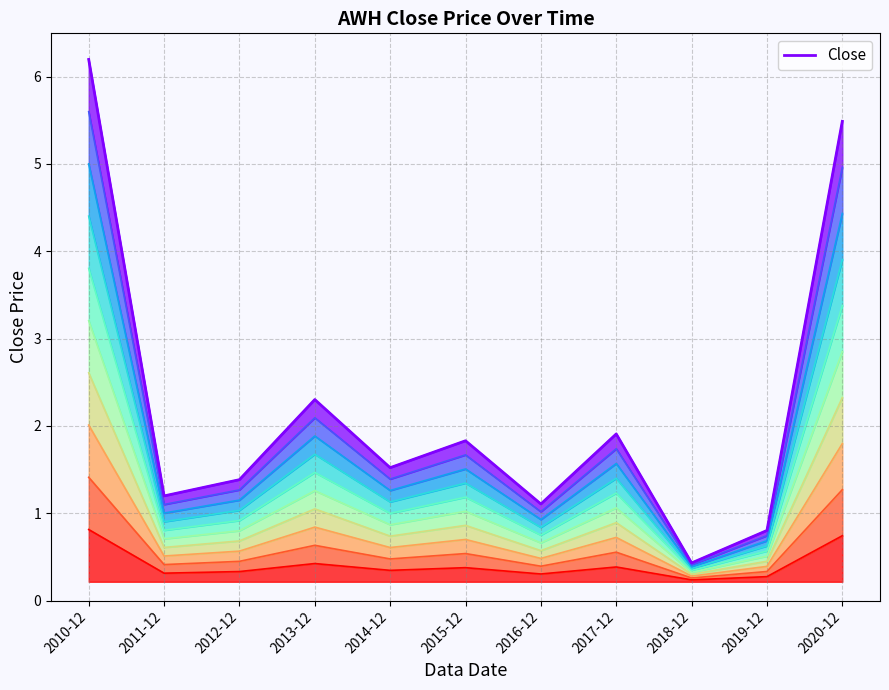

How many lines are shown in the chart?

1